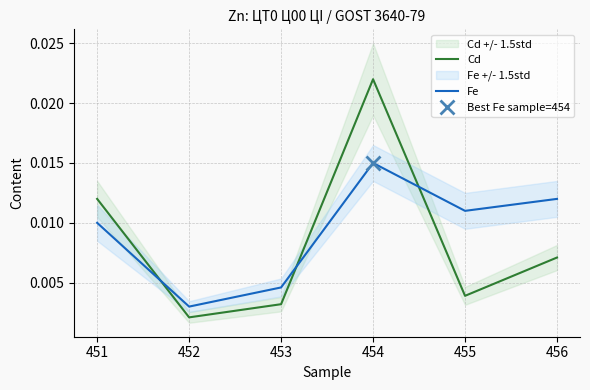

At which category is the sum across all series the highest?

454